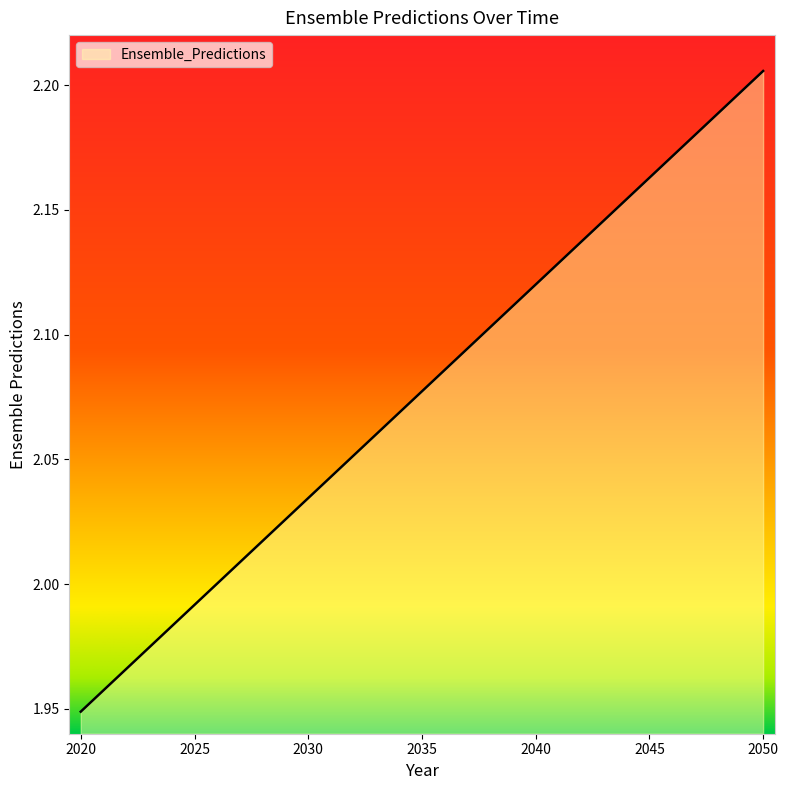

How many lines are shown in the chart?

1